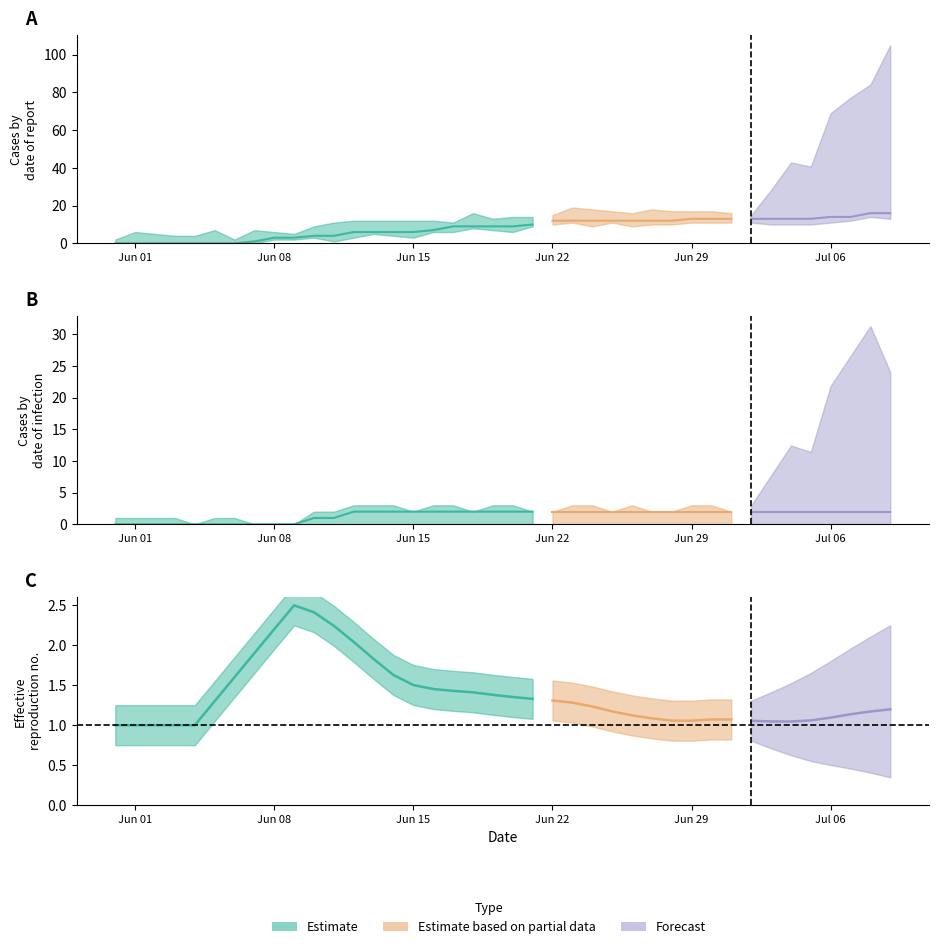

The GE series shows 0 at 21. True or false?

False